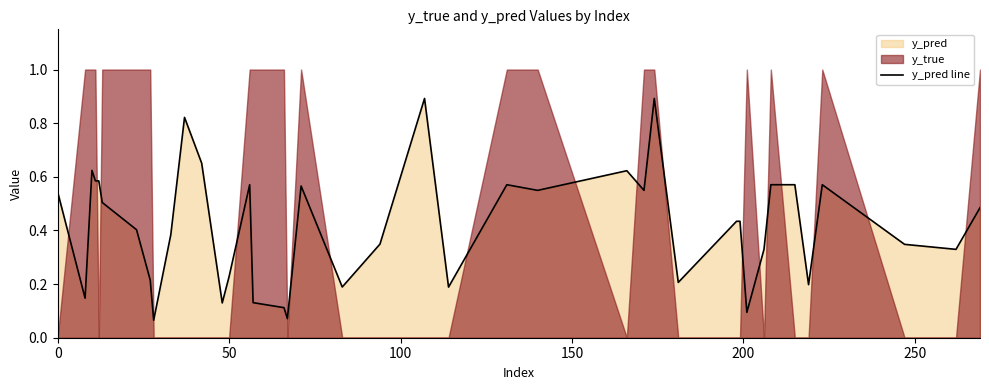

The value at 9 is 0.6. True or false?

False